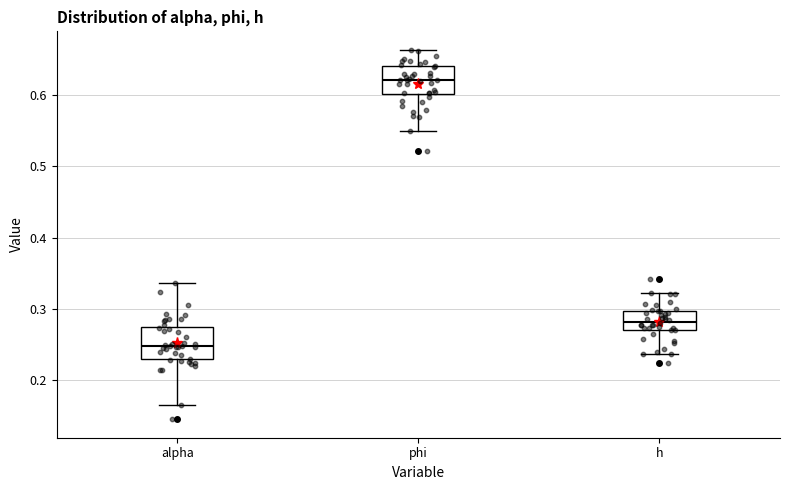

Reading left to right, read every box against the y-axis: the position of its median line, the range the box covers, and the ends of its whiskers. The values are not printed on the chart, so give them approximately, as read against the axis.

alpha: median 0.25, box 0.23 to 0.27, whiskers 0.17 to 0.34
phi: median 0.62, box 0.60 to 0.64, whiskers 0.55 to 0.66
h: median 0.28, box 0.27 to 0.30, whiskers 0.24 to 0.32